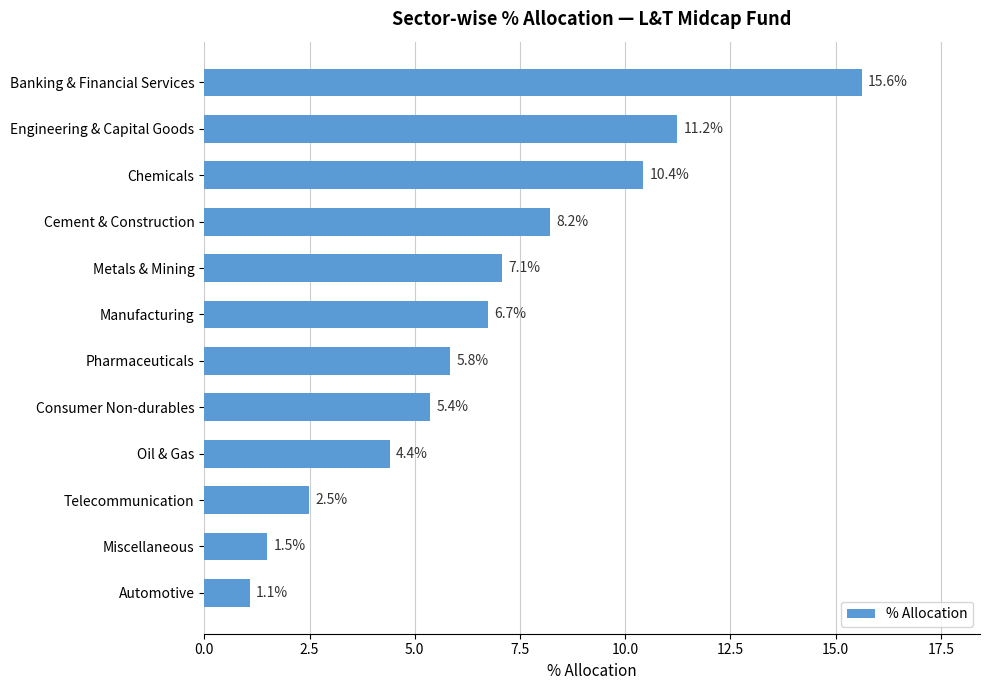

What is the difference between the maximum and minimum values?

14.5